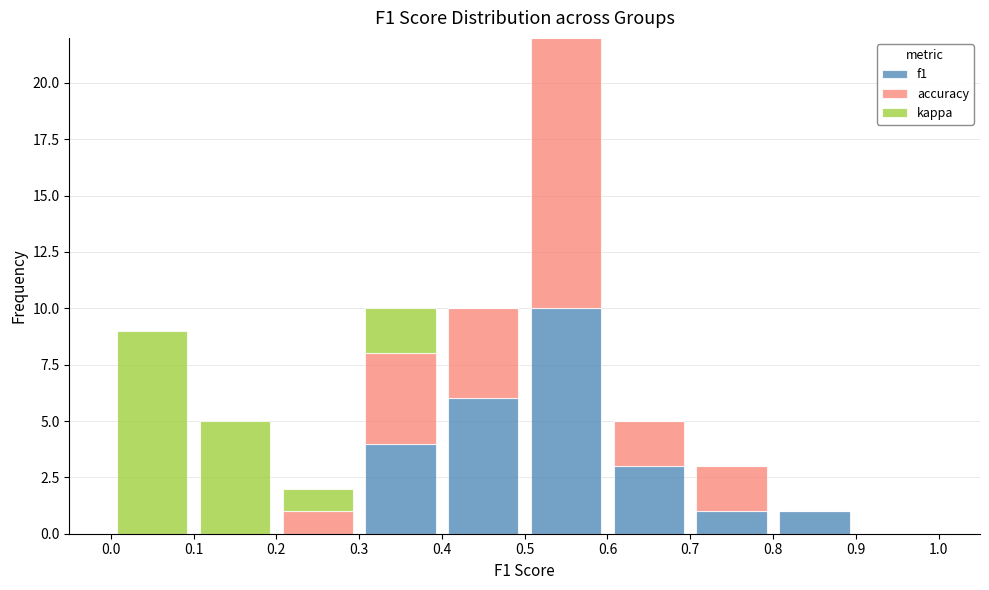

Reading left to right, list every stacked bar in this chart as the range it spans on the x-axis followed by its total height. The values are not printed on the chart, so give them approximately, as read against the axis.

0.0 to 0.1: 9
0.1 to 0.2: 5
0.2 to 0.3: 2
0.3 to 0.4: 10
0.4 to 0.5: 10
0.5 to 0.6: 22
0.6 to 0.7: 5
0.7 to 0.8: 3
0.8 to 0.9: 1
0.9 to 1.0: 0